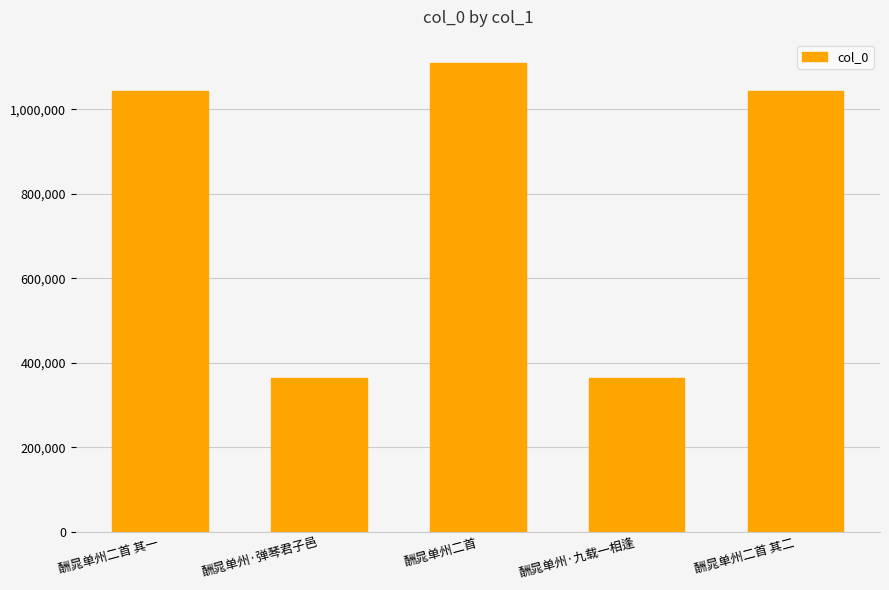

At which label is the value closest to 736747?

酬晁单州二首 其一